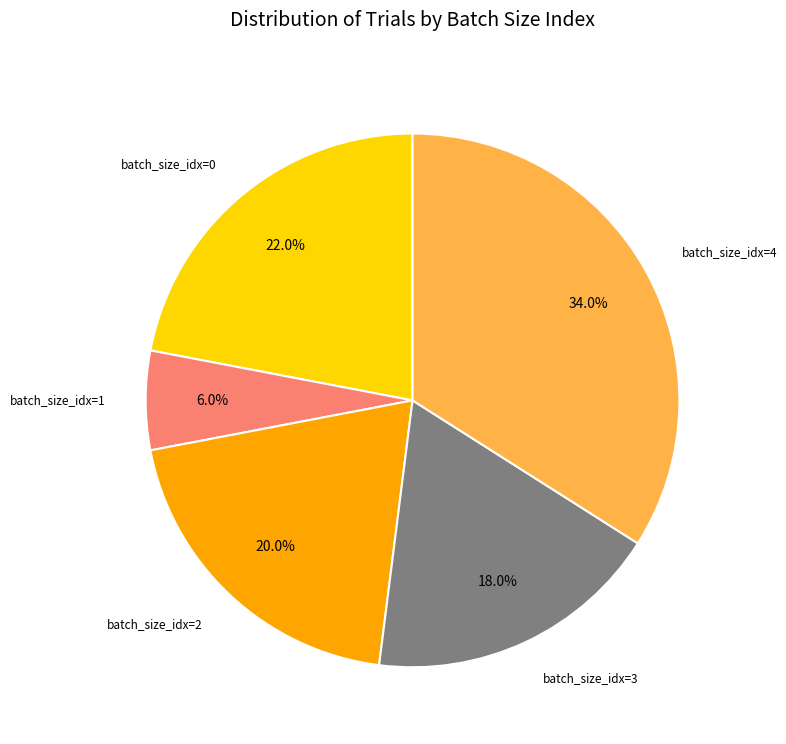

Does any single category account for the majority?

No